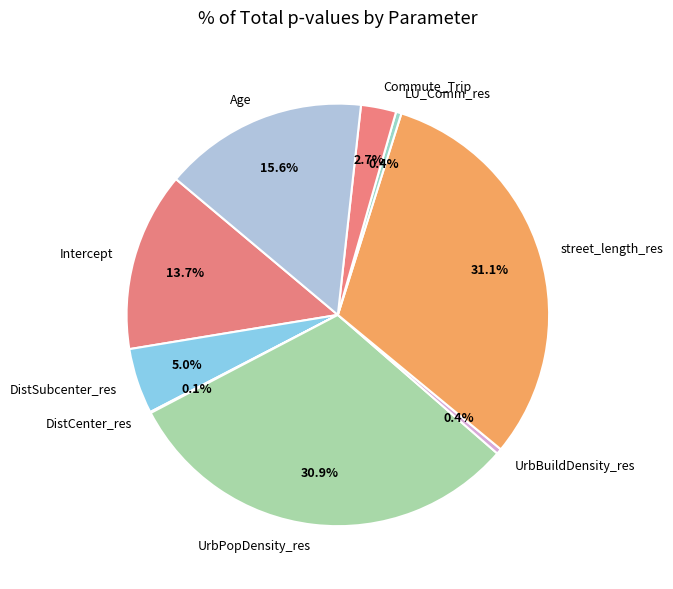

Is LU_Comm_res the majority of the pie?

No